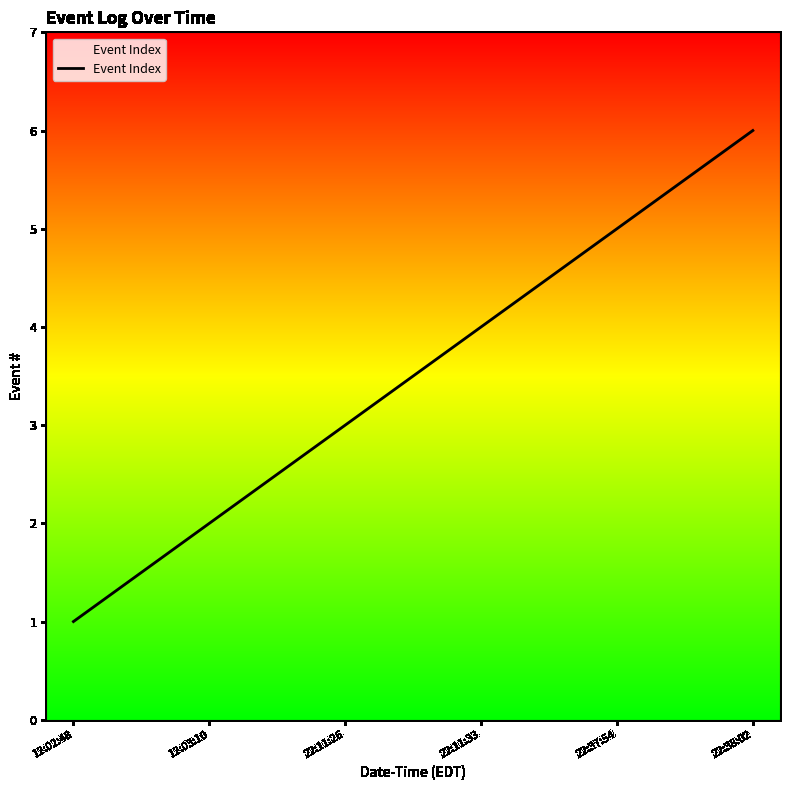

What is the difference between the values at 22:37:54 and 12:02:48?

4